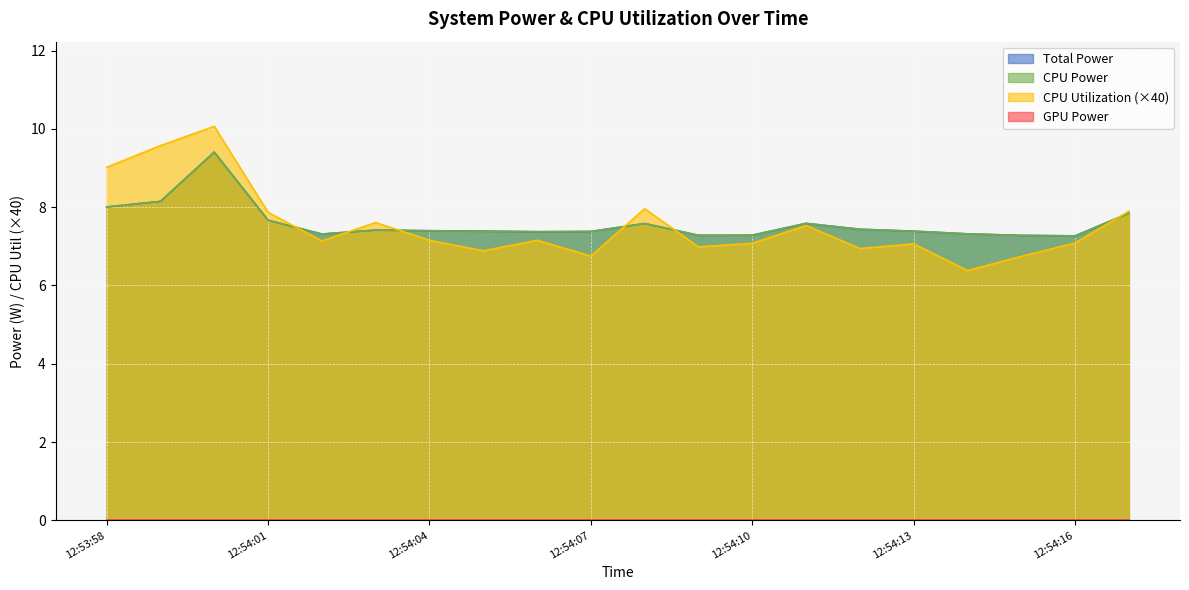

What value does the Total Power series have at 12:54:12?

7.4